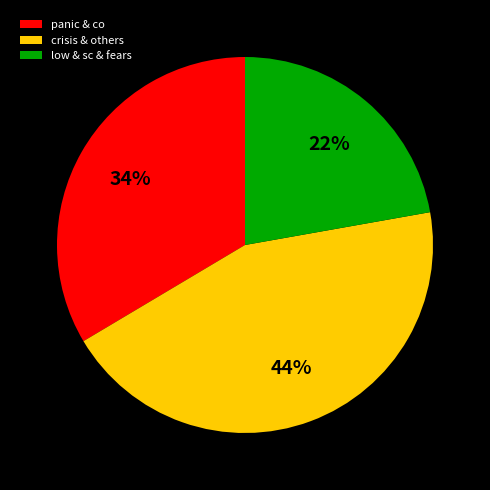

To the nearest percent, what is the average slice percentage?

33%